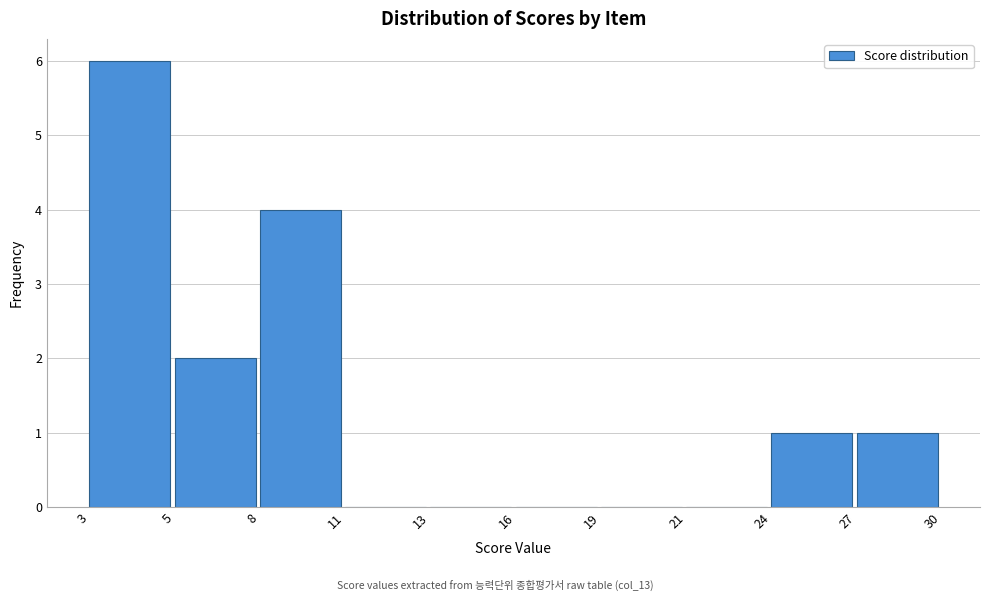

Reading left to right, list all the values displayed in this chart.

3=6	5=2	8=4	11=0	13=0	16=0	19=0	21=0	24=1	27=1